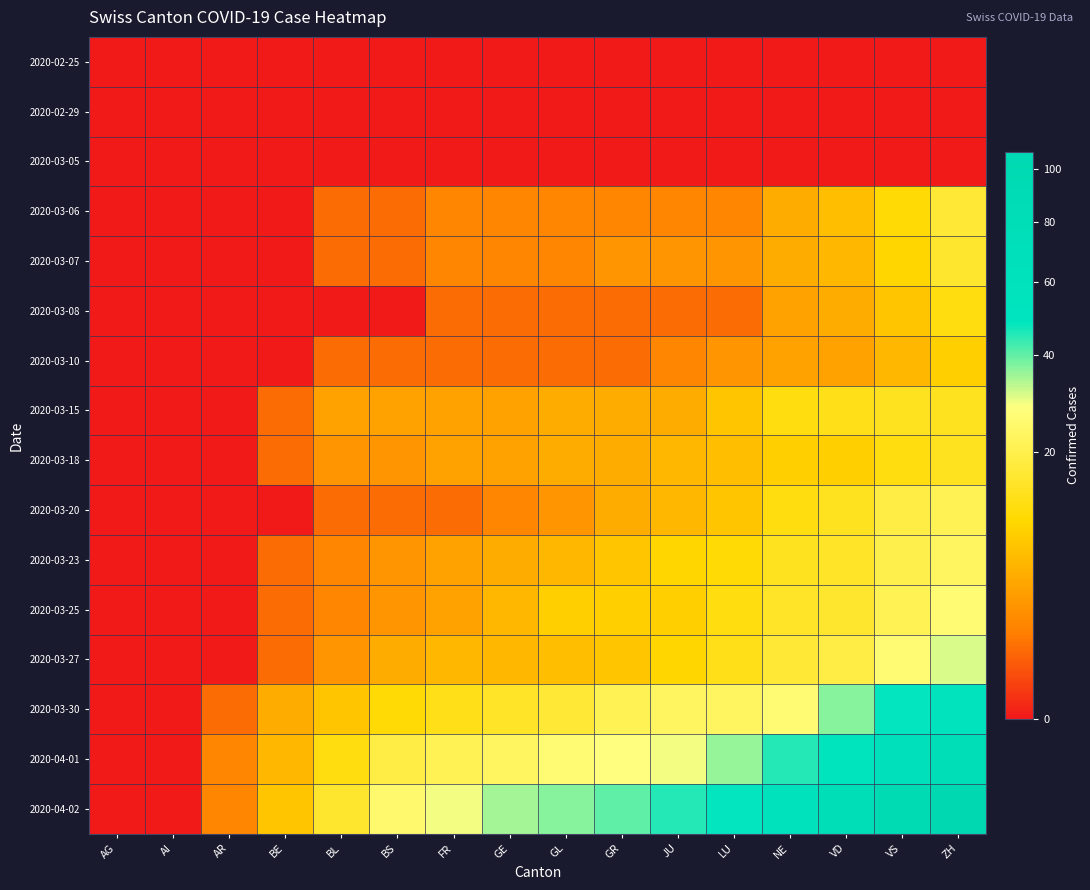

Reading left to right, transcribe all the data shown in this chart.

2020-02-25: AG=0	AI=0	AR=0	BE=0	BL=0	BS=0	FR=0	GE=0	GL=0	GR=0	JU=0	LU=0	NE=0	VD=0	VS=0	ZH=0
2020-02-29: AG=0	AI=0	AR=0	BE=0	BL=0	BS=0	FR=0	GE=0	GL=0	GR=0	JU=0	LU=0	NE=0	VD=0	VS=0	ZH=0
2020-03-05: AG=0	AI=0	AR=0	BE=0	BL=0	BS=0	FR=0	GE=0	GL=0	GR=0	JU=0	LU=0	NE=0	VD=0	VS=0	ZH=0
2020-03-06: AG=0	AI=0	AR=0	BE=0	BL=1	BS=1	FR=2	GE=2	GL=2	GR=2	JU=2	LU=2	NE=5	VD=7	VS=11	ZH=17
2020-03-07: AG=0	AI=0	AR=0	BE=0	BL=1	BS=1	FR=2	GE=2	GL=2	GR=3	JU=3	LU=3	NE=5	VD=6	VS=10	ZH=16
2020-03-08: AG=0	AI=0	AR=0	BE=0	BL=0	BS=0	FR=1	GE=1	GL=1	GR=1	JU=1	LU=1	NE=4	VD=5	VS=8	ZH=12
2020-03-10: AG=0	AI=0	AR=0	BE=0	BL=1	BS=1	FR=1	GE=1	GL=1	GR=1	JU=2	LU=3	NE=4	VD=4	VS=6	ZH=9
2020-03-15: AG=0	AI=0	AR=0	BE=1	BL=4	BS=4	FR=4	GE=4	GL=5	GR=5	JU=5	LU=8	NE=12	VD=13	VS=14	ZH=14
2020-03-18: AG=0	AI=0	AR=0	BE=1	BL=3	BS=3	FR=4	GE=4	GL=5	GR=5	JU=6	LU=7	NE=9	VD=9	VS=12	ZH=14
2020-03-20: AG=0	AI=0	AR=0	BE=0	BL=1	BS=1	FR=1	GE=2	GL=3	GR=5	JU=6	LU=8	NE=12	VD=14	VS=19	ZH=21
2020-03-23: AG=0	AI=0	AR=0	BE=1	BL=2	BS=3	FR=4	GE=5	GL=6	GR=8	JU=10	LU=11	NE=14	VD=15	VS=20	ZH=23
2020-03-25: AG=0	AI=0	AR=0	BE=1	BL=2	BS=3	FR=4	GE=6	GL=9	GR=9	JU=9	LU=12	NE=15	VD=16	VS=21	ZH=26
2020-03-27: AG=0	AI=0	AR=0	BE=1	BL=3	BS=5	FR=6	GE=6	GL=7	GR=8	JU=10	LU=13	NE=17	VD=19	VS=26	ZH=31
2020-03-30: AG=0	AI=0	AR=1	BE=5	BL=8	BS=11	FR=13	GE=15	GL=17	GR=21	JU=23	LU=23	NE=26	VD=37	VS=48	ZH=55
2020-04-01: AG=0	AI=0	AR=2	BE=6	BL=12	BS=19	FR=21	GE=23	GL=26	GR=28	JU=29	LU=36	NE=45	VD=53	VS=67	ZH=76
2020-04-02: AG=0	AI=0	AR=2	BE=8	BL=16	BS=25	FR=29	GE=35	GL=37	GR=40	JU=45	LU=48	NE=60	VD=77	VS=93	ZH=107